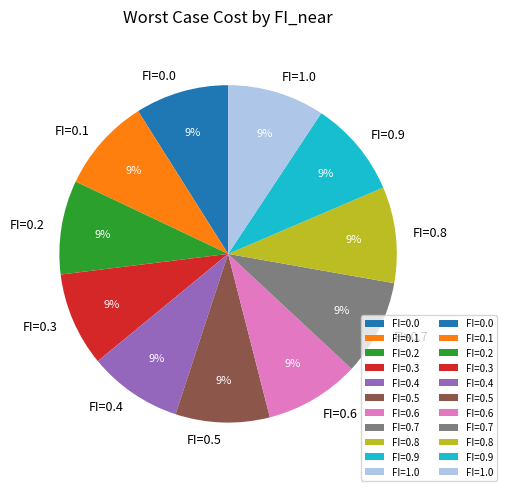

To the nearest percent, what percentage of the pie is FI=1.0?

9%